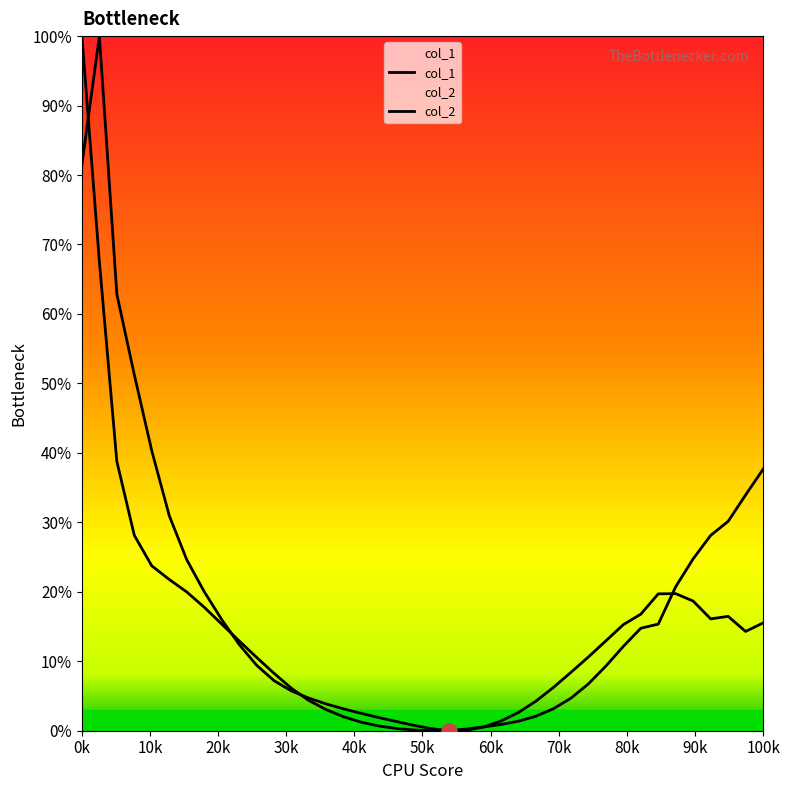

Is the value of col_1 at 17 greater than the value of col_2 at 13?

No